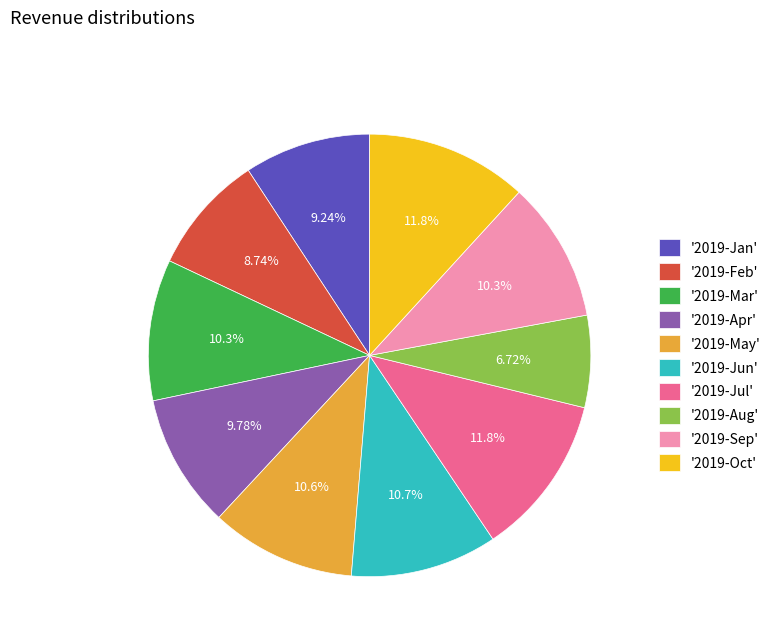

Is there a majority slice in this chart?

No